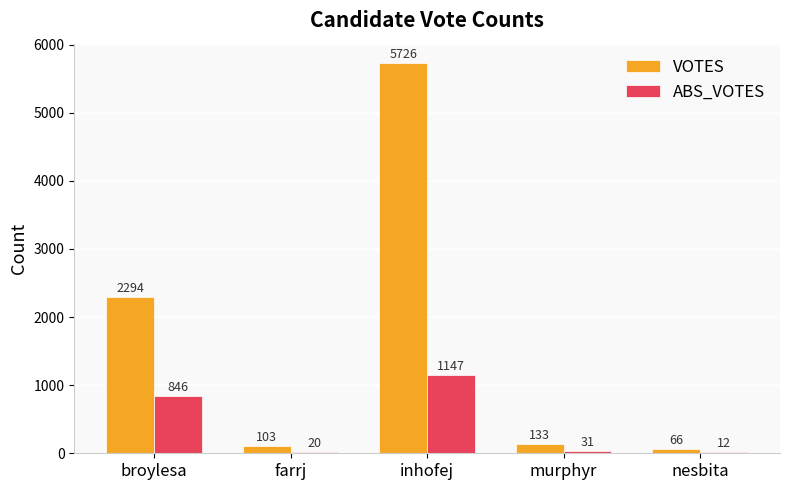

What are all the series names shown in the legend?

VOTES, ABS_VOTES